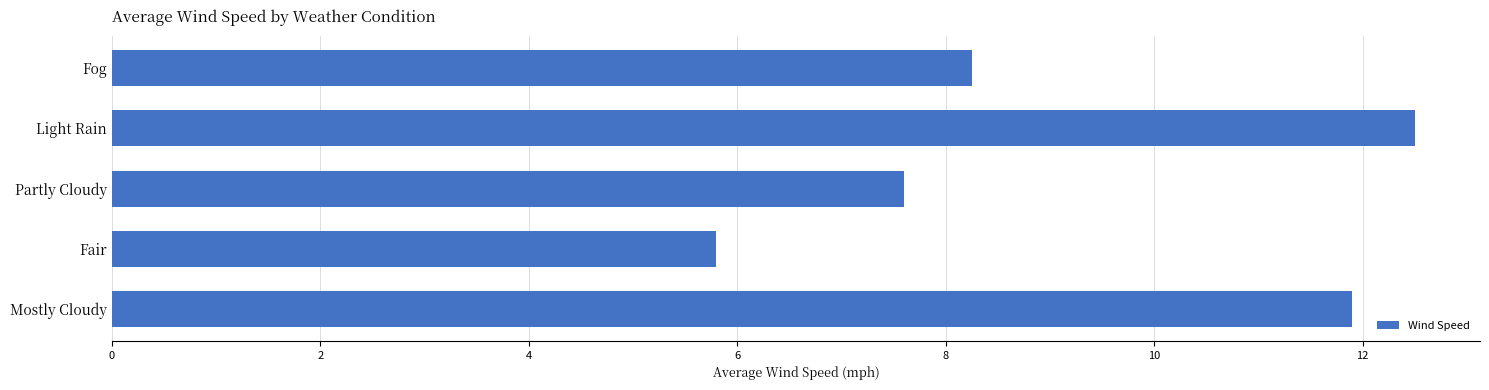

What is the change in value from Light Rain to Mostly Cloudy?

-0.6